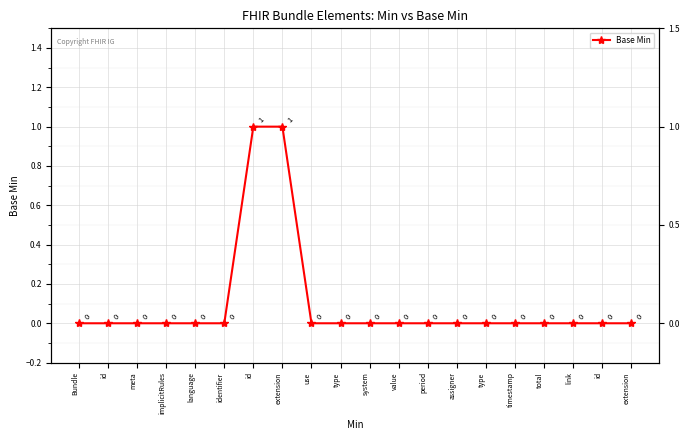

How many values exceed 0?

2